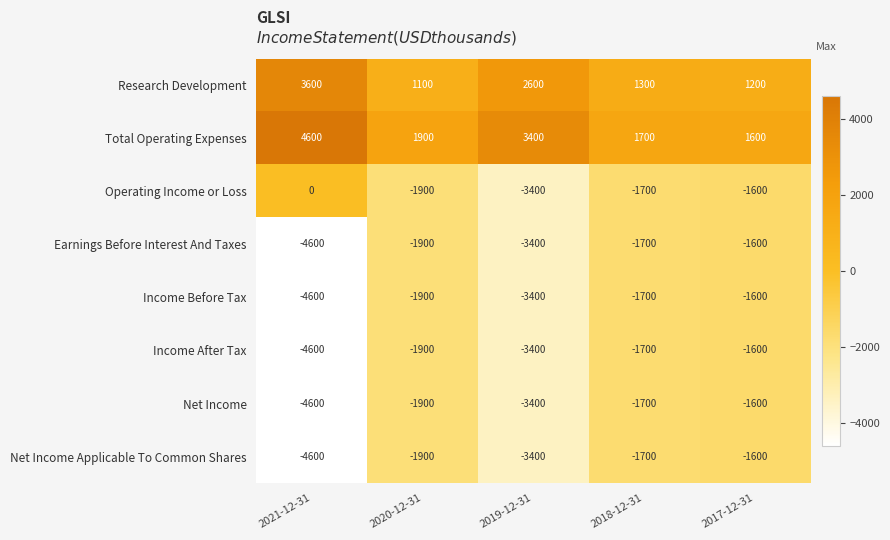

At which label is Income After Tax closest to -3100?

2019-12-31